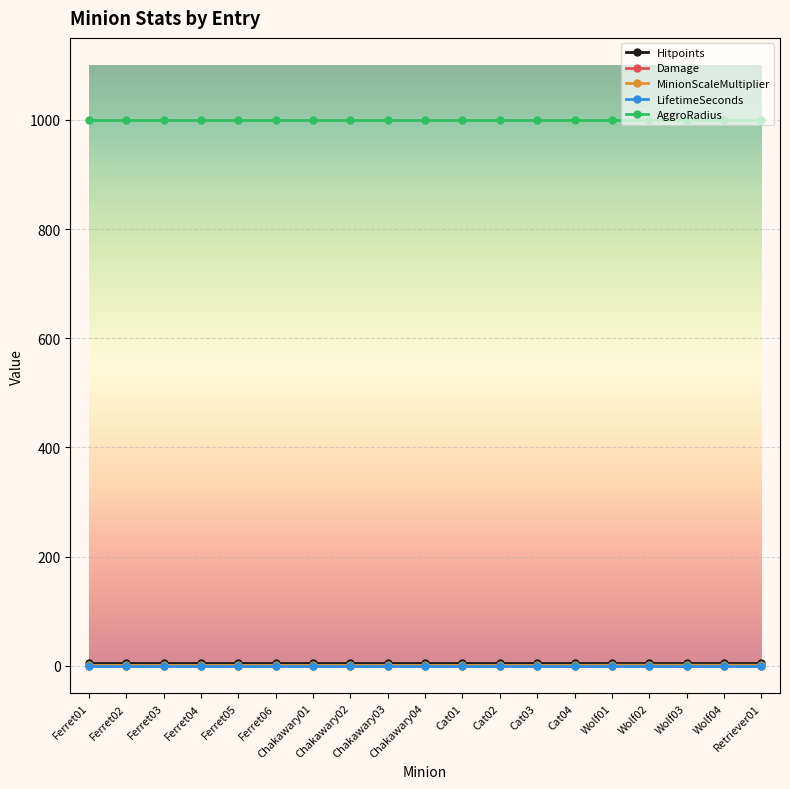

What is the label of the 2nd point from the right?

Wolf04